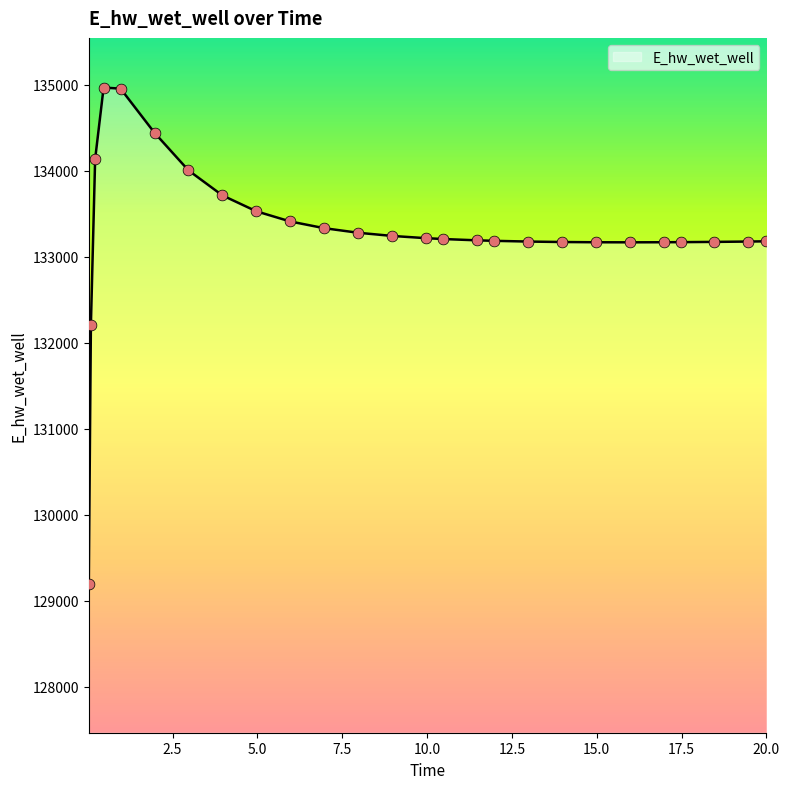

What is the difference between the maximum and minimum values?

5769.4